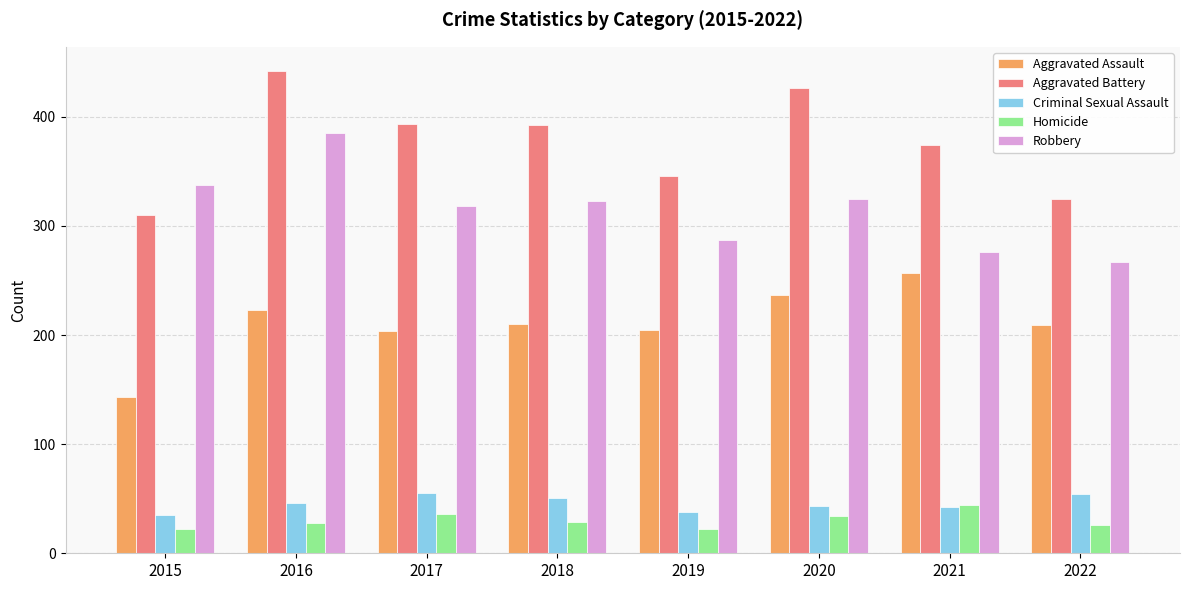

What is the minimum value shown in the chart?

22